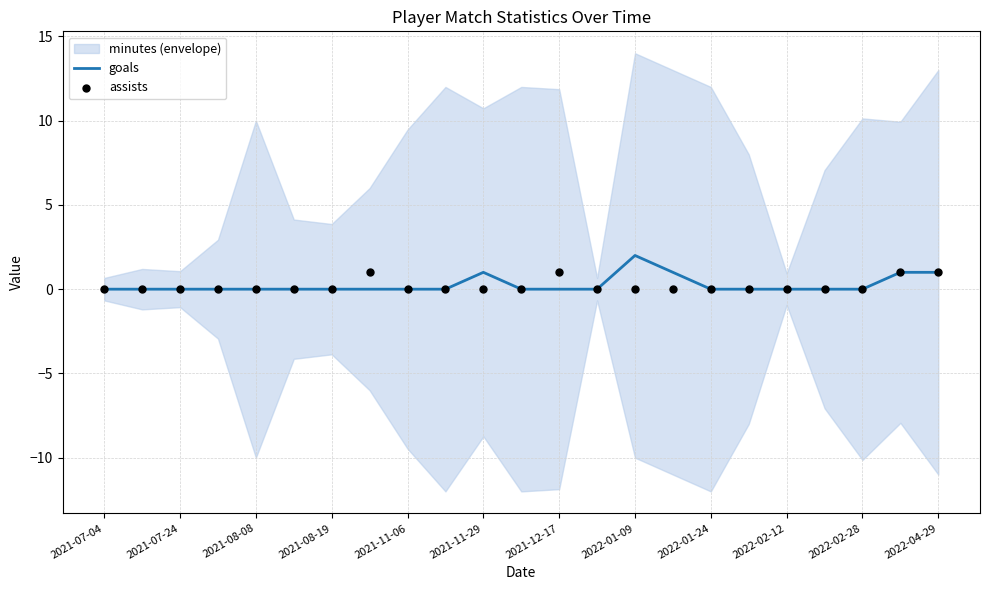

The value of goals at 2021-07-24 is 0. True or false?

True